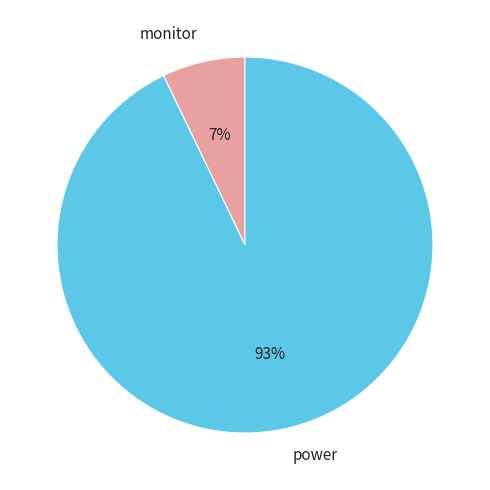

To the nearest percent, what is the difference between the largest and smallest slice percentages?

86%